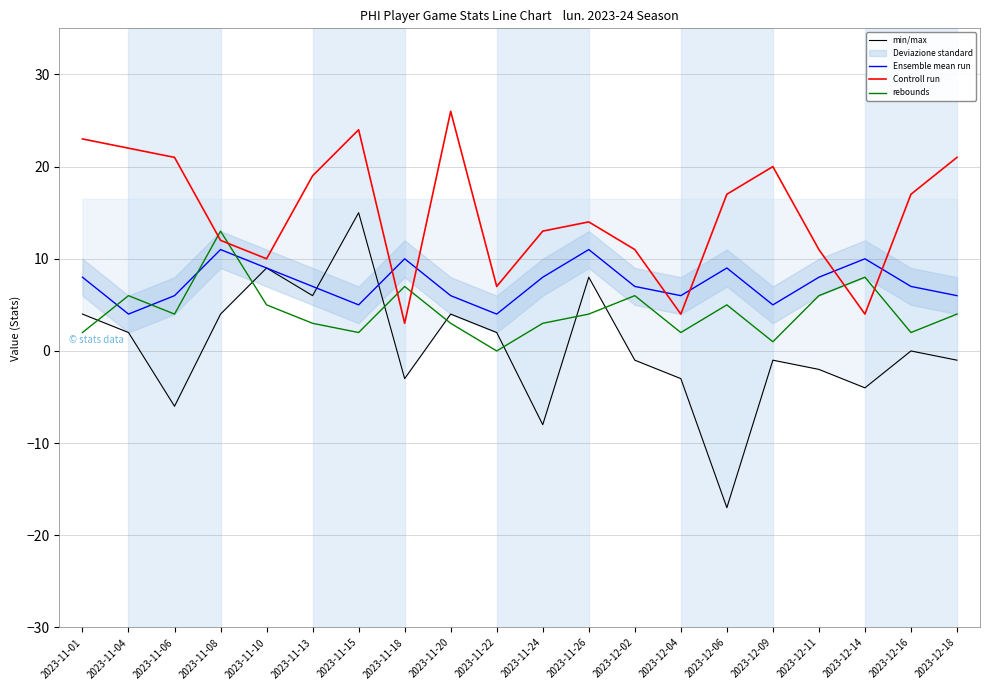

True or false: Ensemble mean run has more than 0 interior local peaks.

True